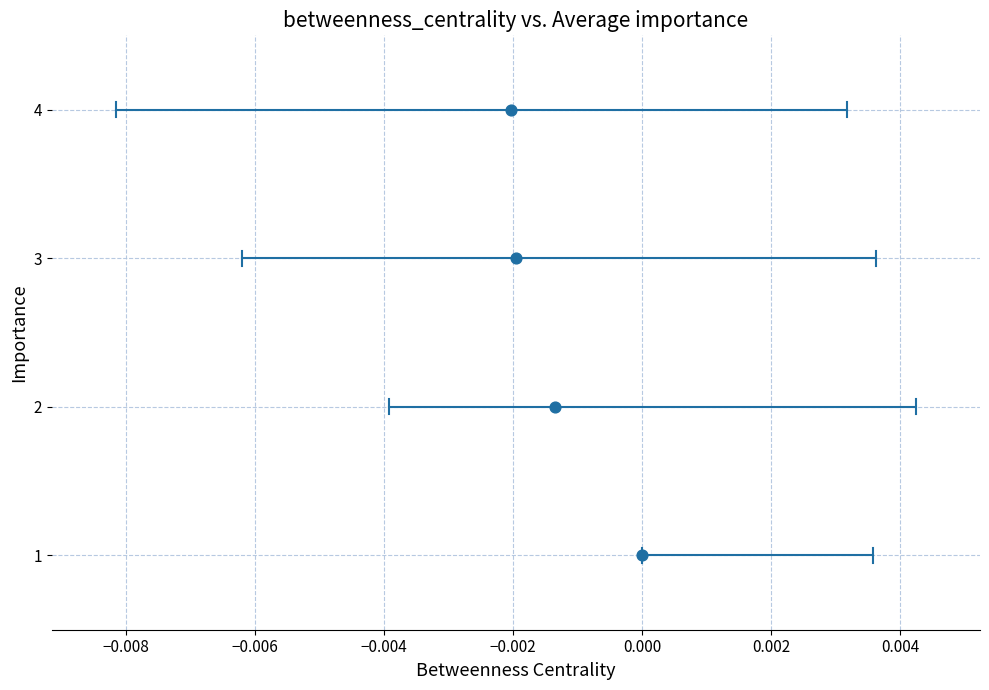

What is the range of Y values (max minus min)?

3